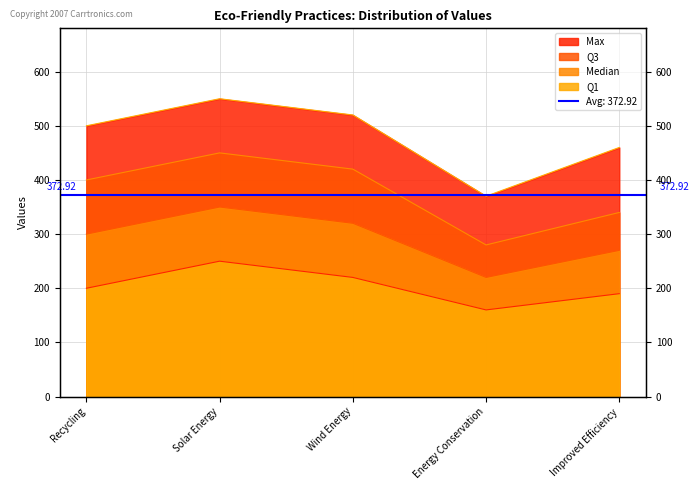

At which category does Max reach its first local peak?

Solar Energy